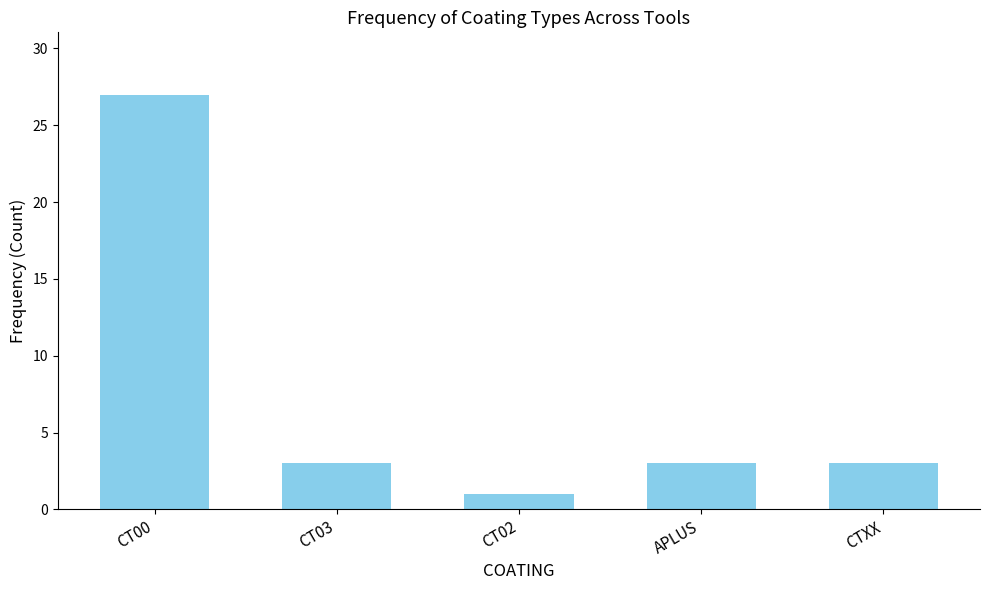

What is the average value?

7